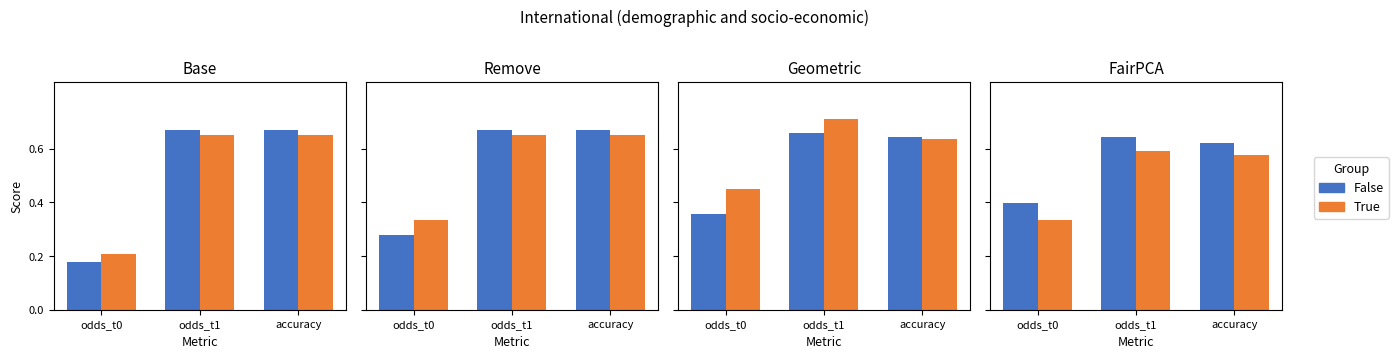

What is the value of the False bar at the 2nd from the left?

0.6